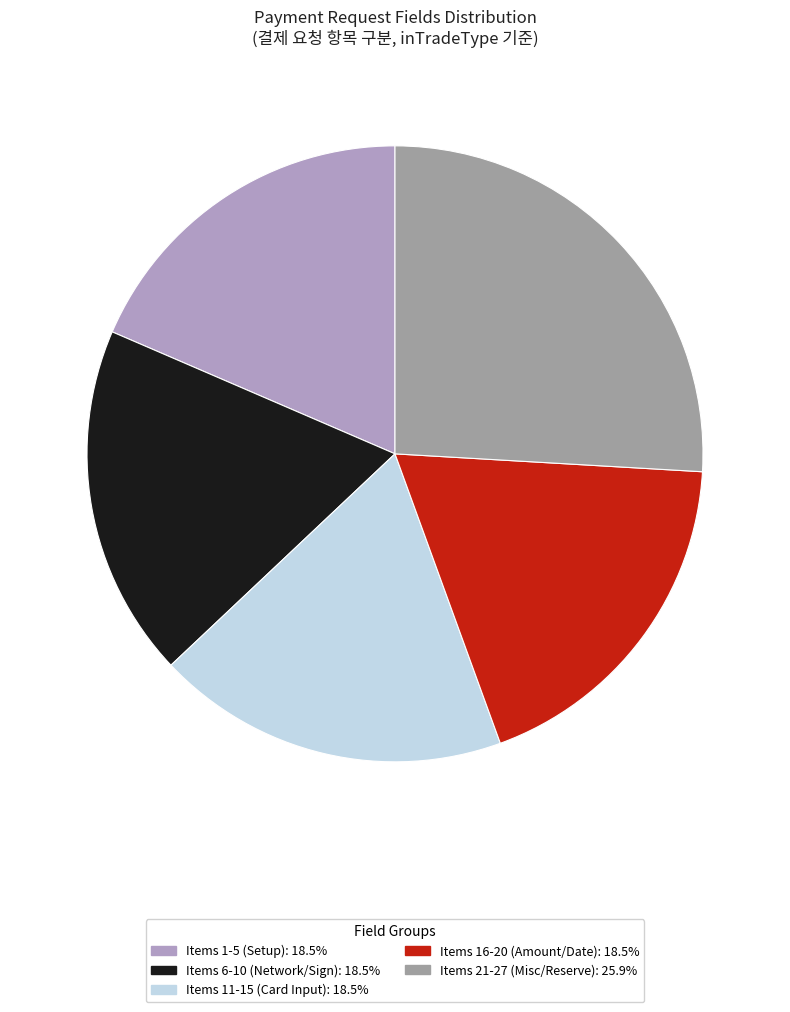

How many slices are in this pie chart?

5